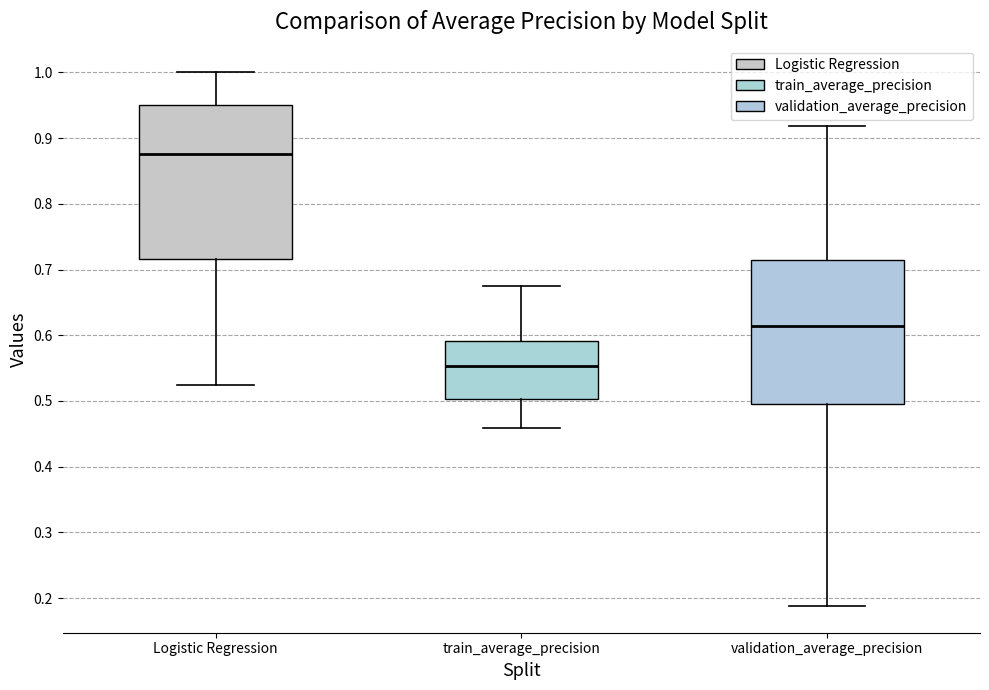

Which box's median line is the lowest?

train_average_precision